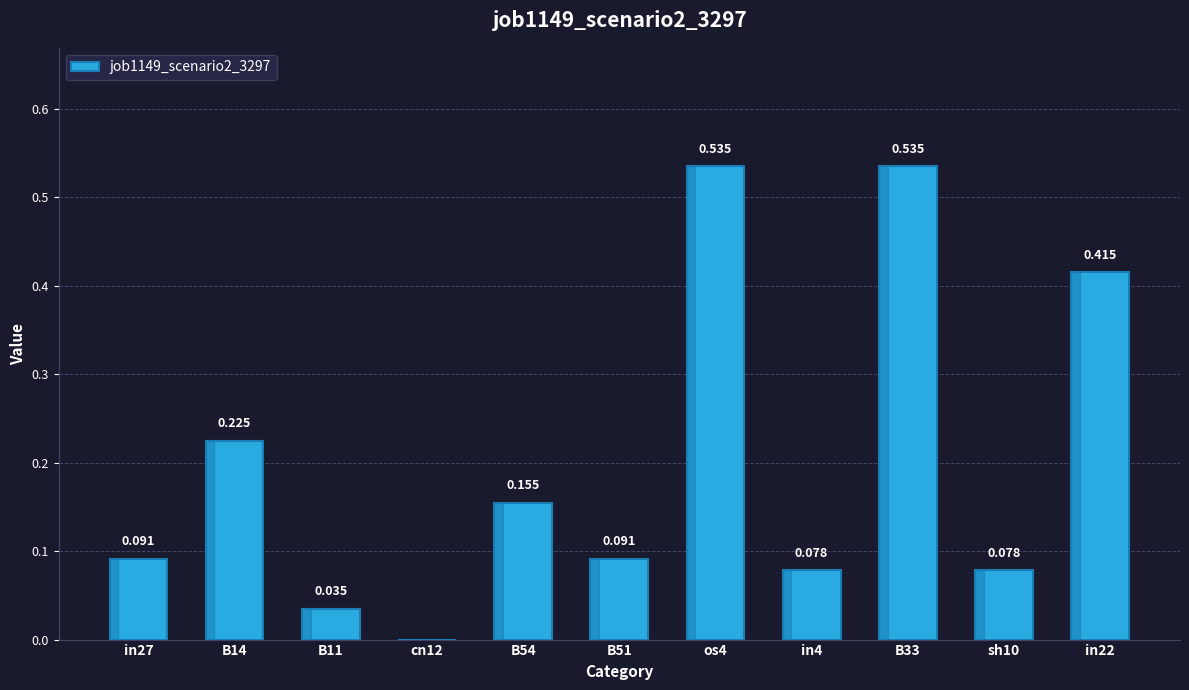

How many values are above zero?

10